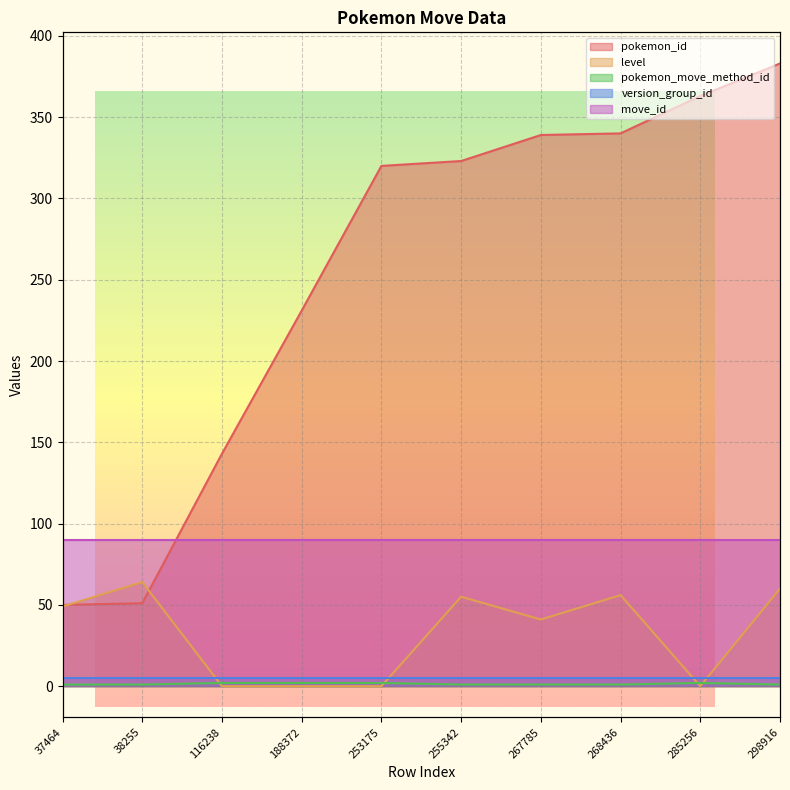

At which label is pokemon_move_method_id closest to 1?

37464